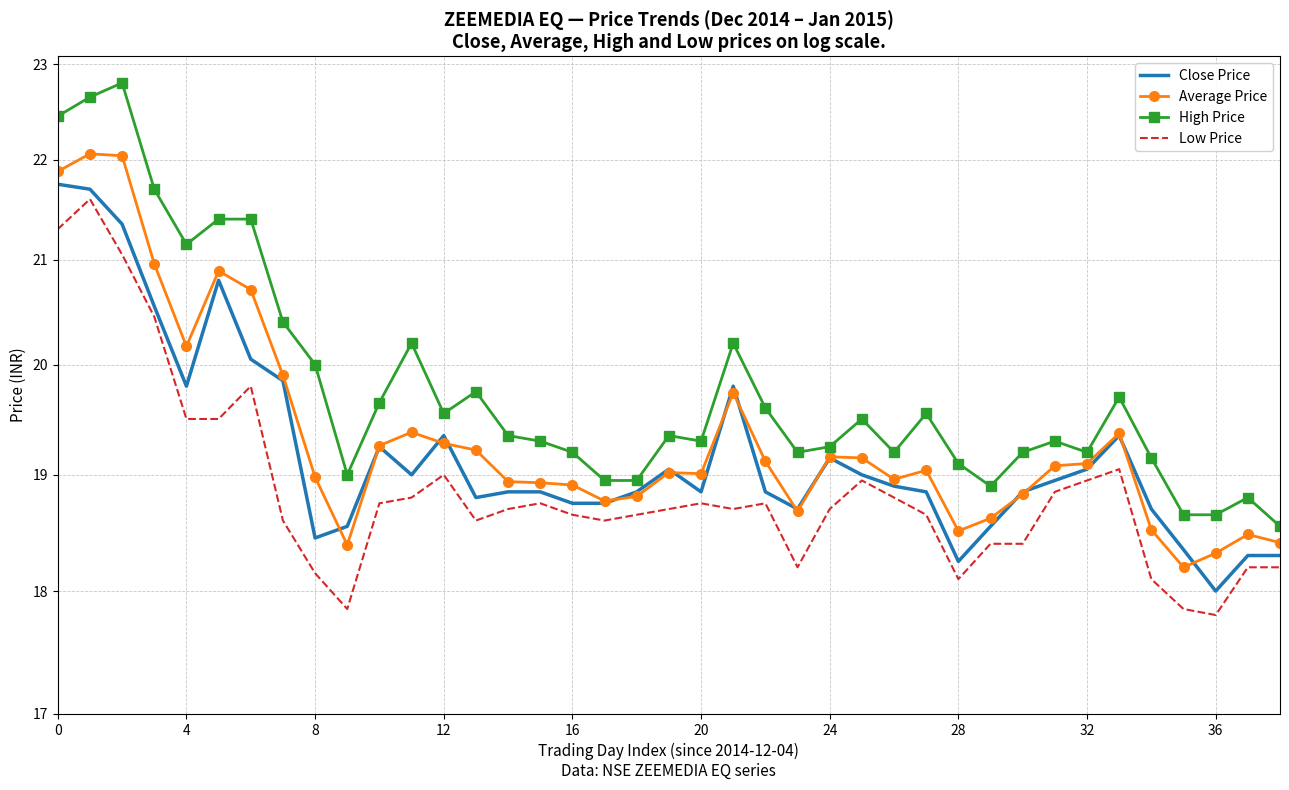

What is the label of the 12th point from the left?

11